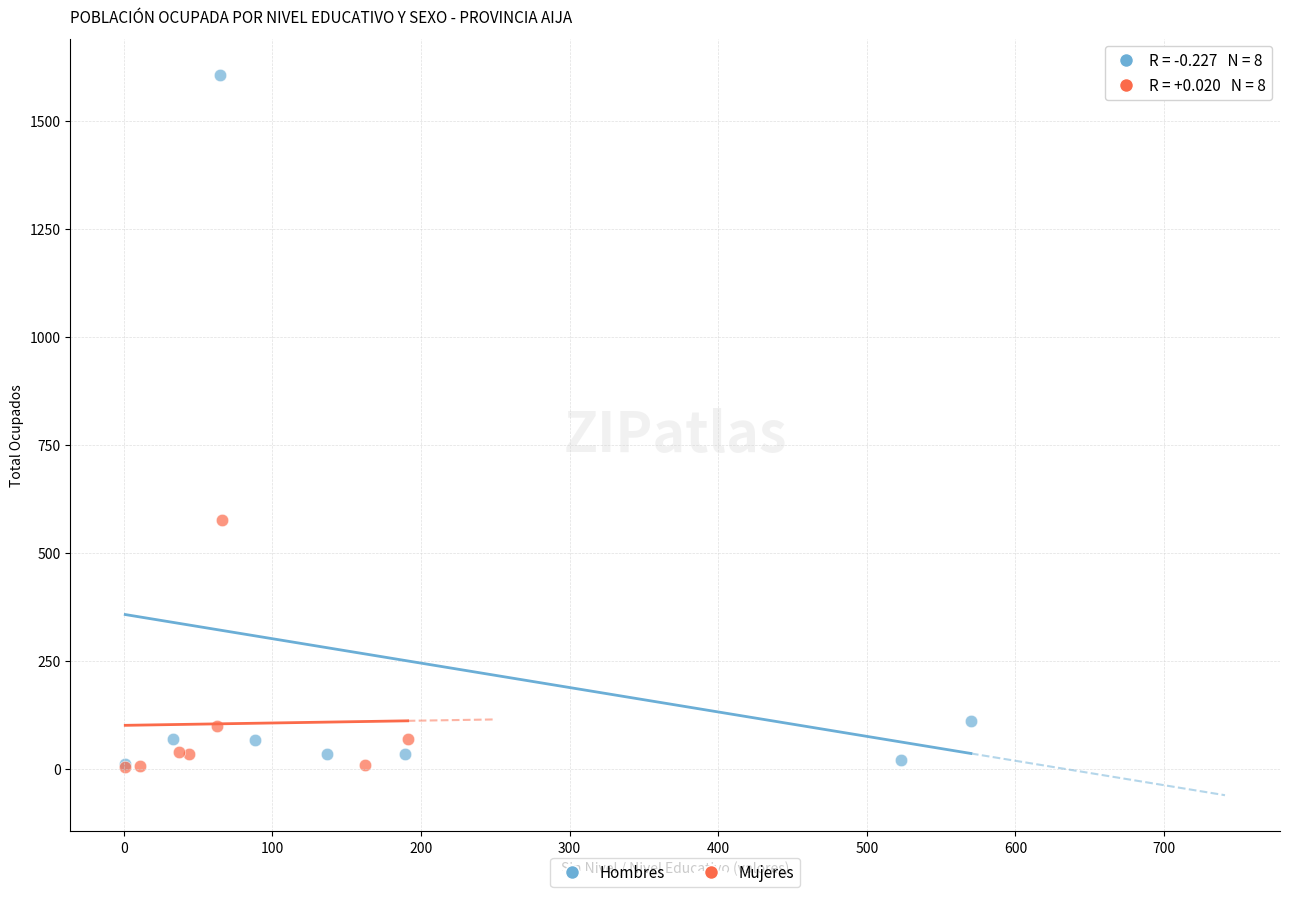

Which series has the largest Y range (max minus min)?

Hombres